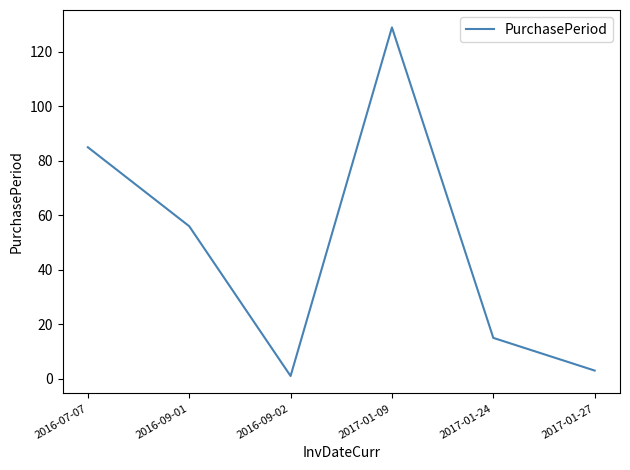

List the labels in order of value, largest first.

2017-01-09, 2016-07-07, 2016-09-01, 2017-01-24, 2017-01-27, 2016-09-02